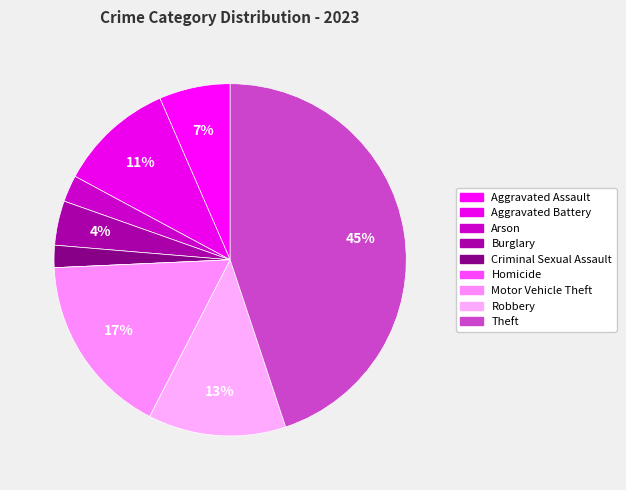

Does Robbery account for over 50% of the chart?

No